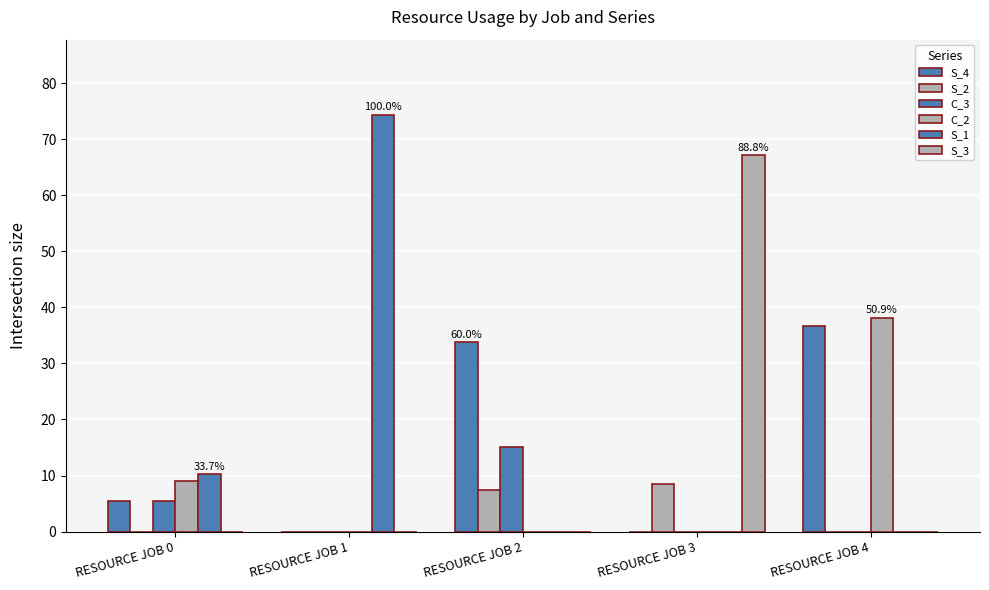

What is the difference between the maximum and minimum values in the C_3 series?

15.1